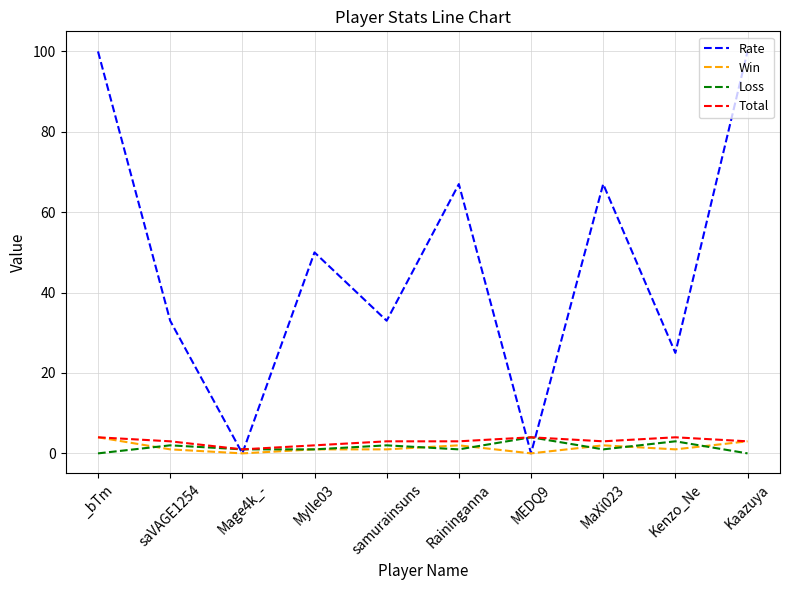

What is the highest value of the Total series?

4